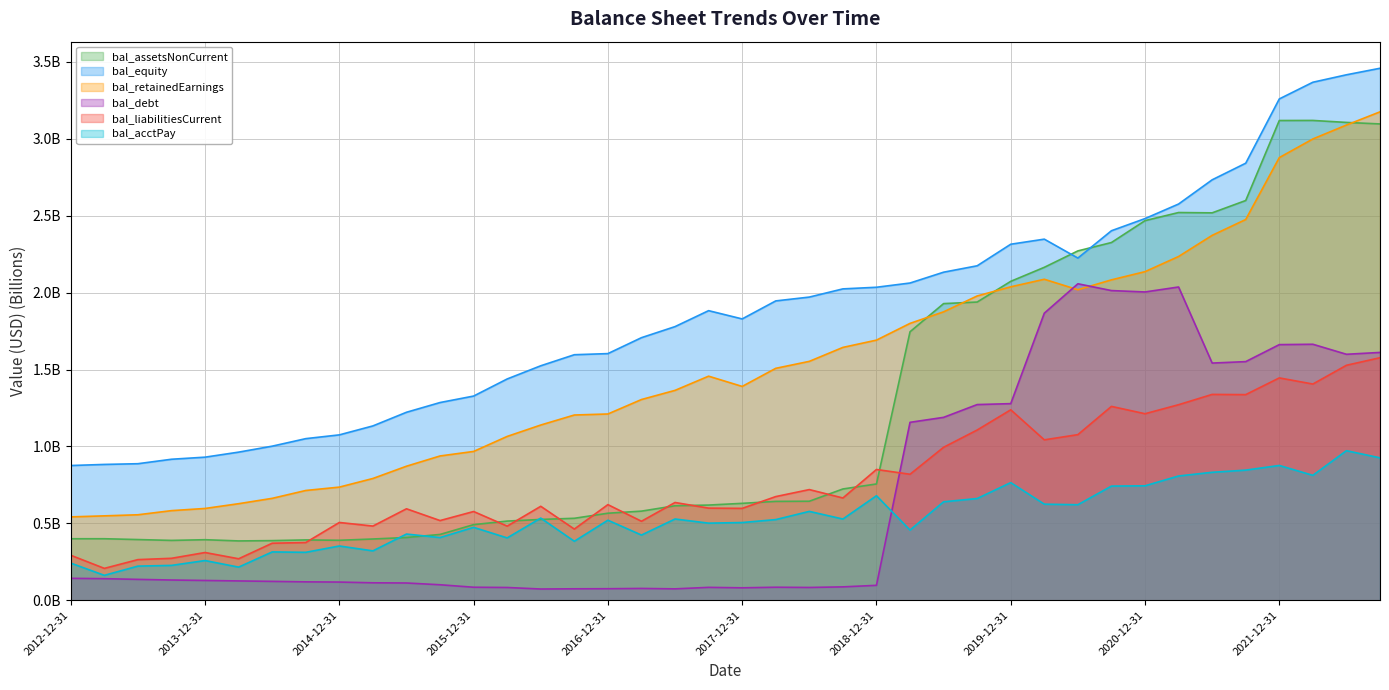

What is the label of the 29th point from the left?

2019-12-31